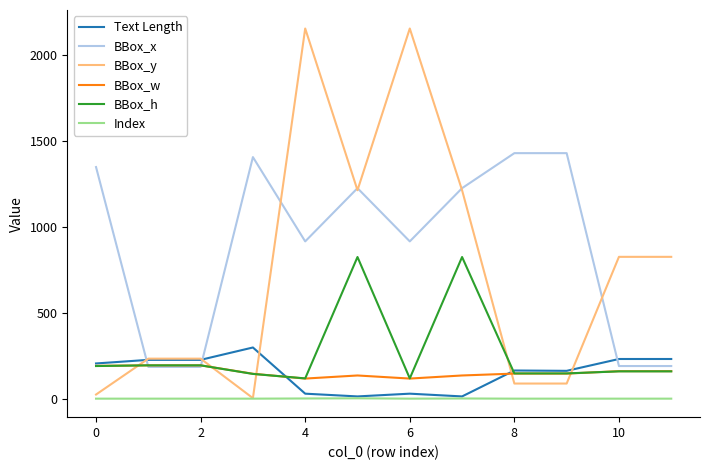

What is the minimum value for BBox_y?

4